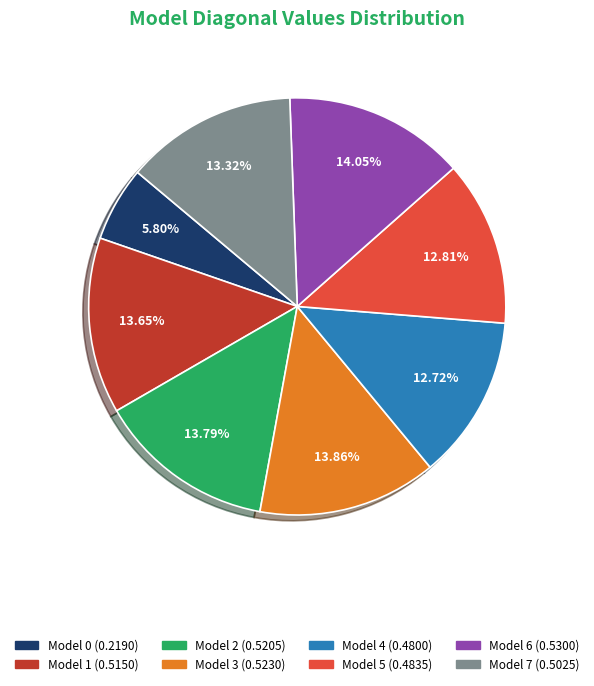

Is there a majority slice in this chart?

No